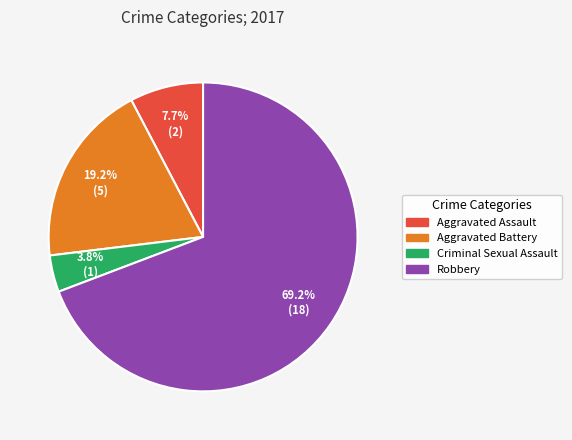

Count the number of slices in the pie.

4